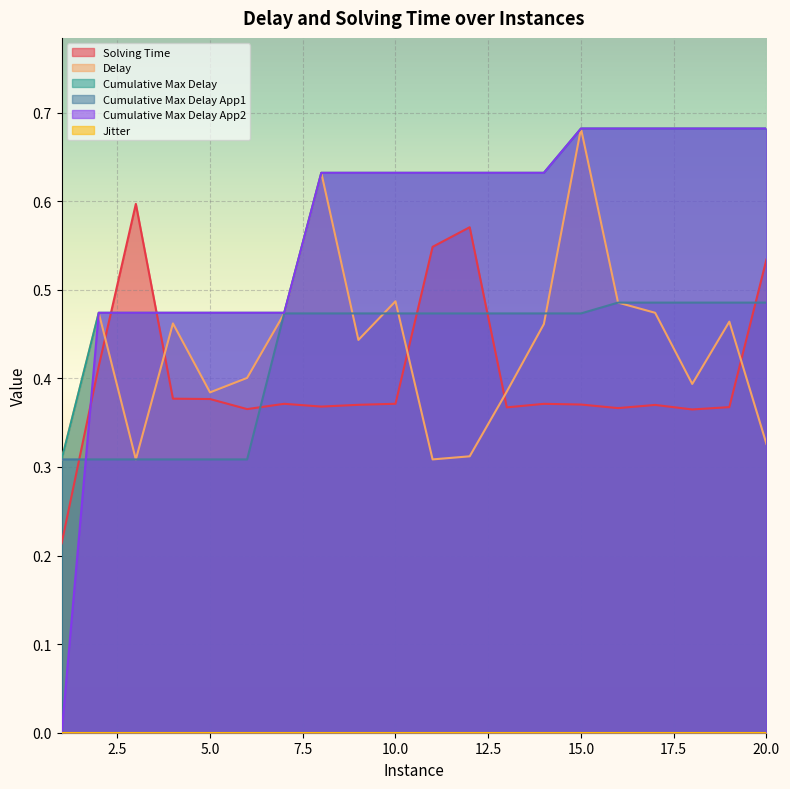

Is the value of cumulative_max_delay_app2 at 4 greater than the value of solving_time at 10?

Yes